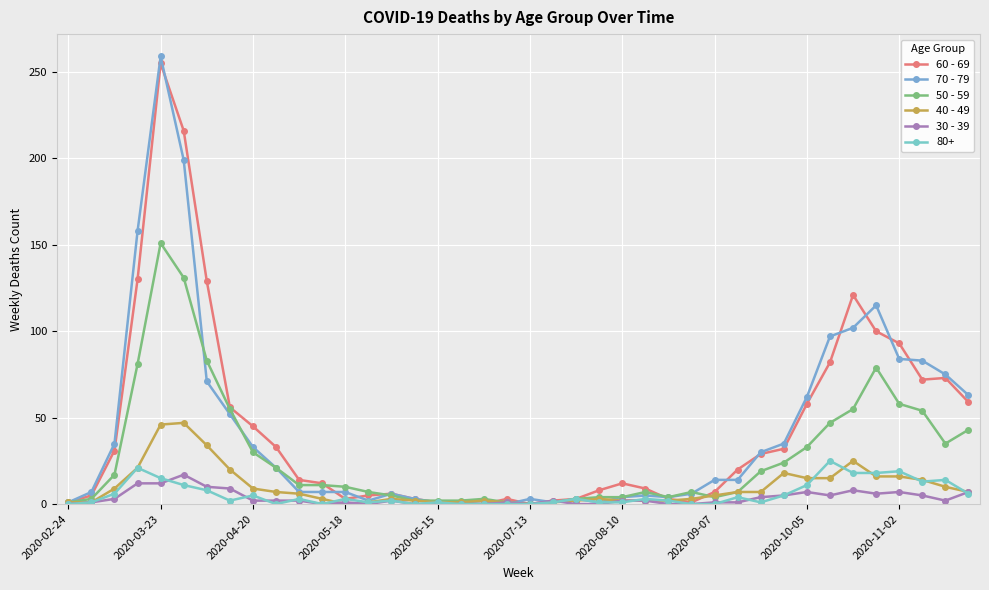

How many data points in 40 - 49 are less than 6?

20